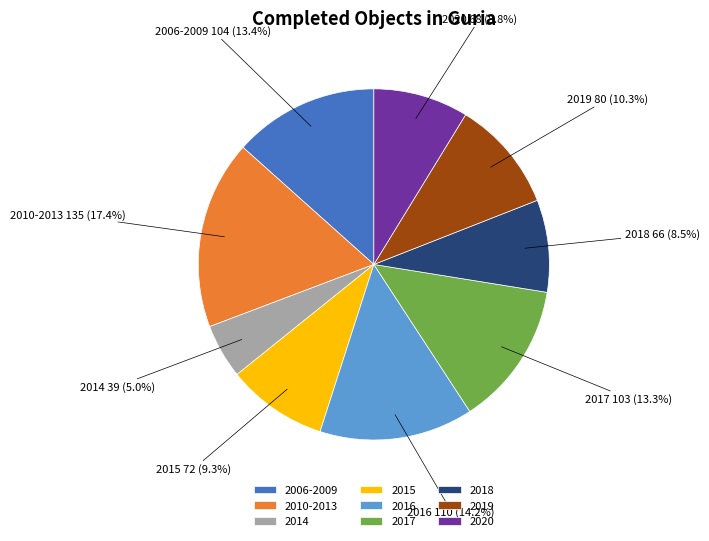

What percentage is NOT represented by 2006-2009?

86.6%